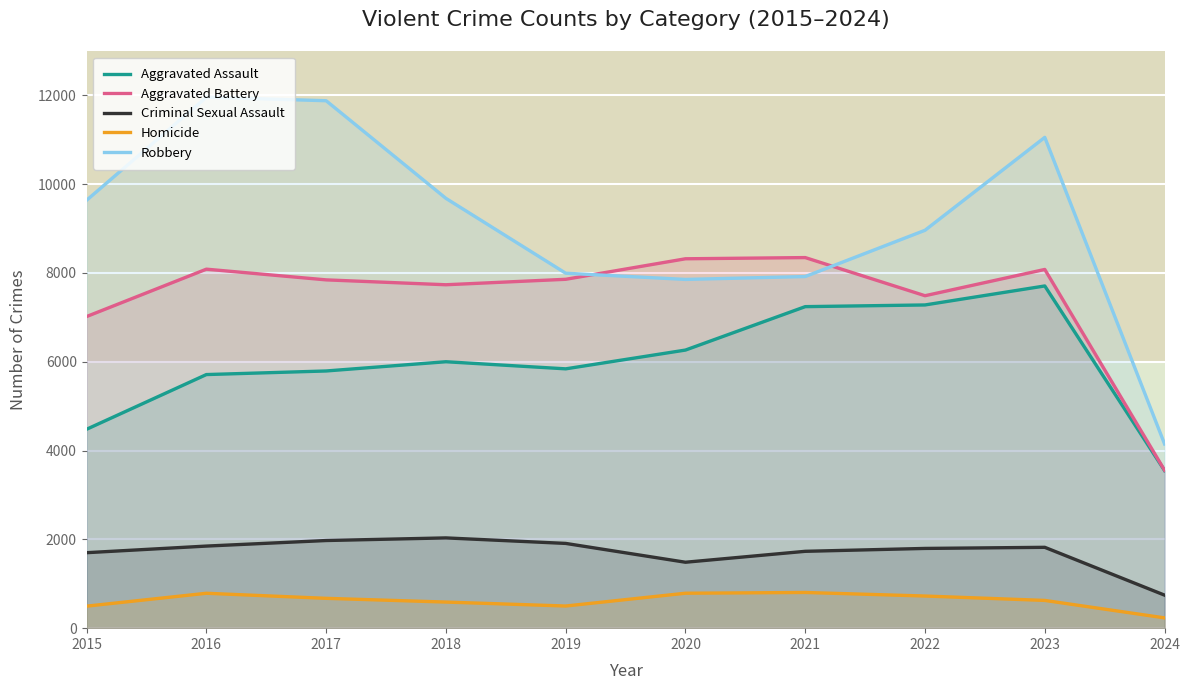

Read the Aggravated Assault value at 2024, to the nearest 100.

3600